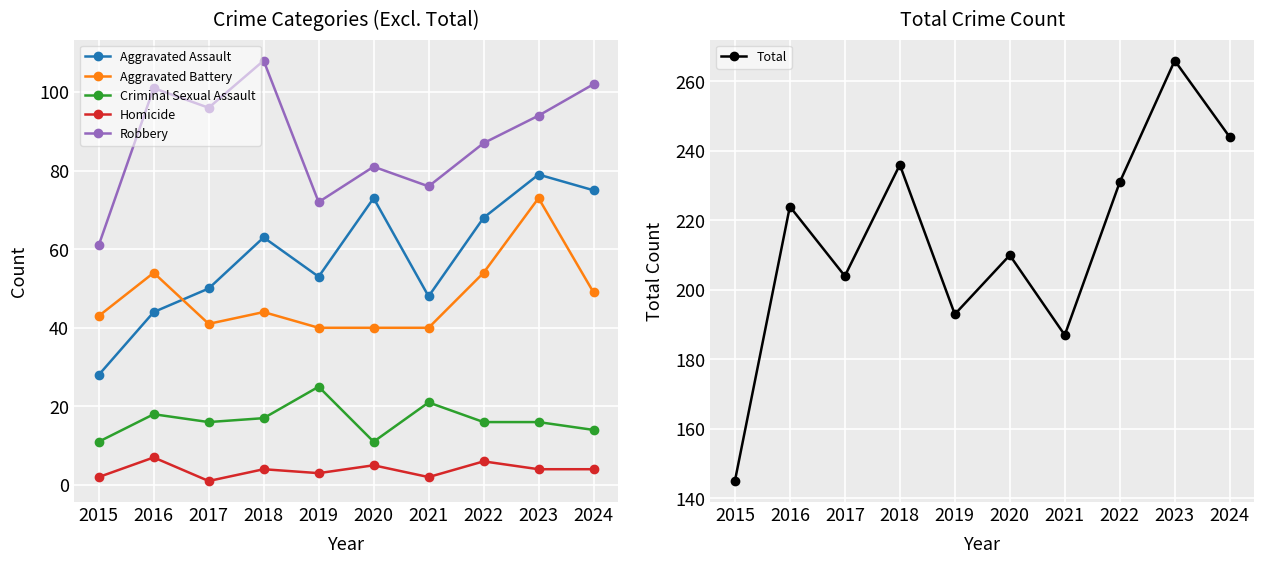

True or false: Aggravated Assault and Robbery cross at least once.

False